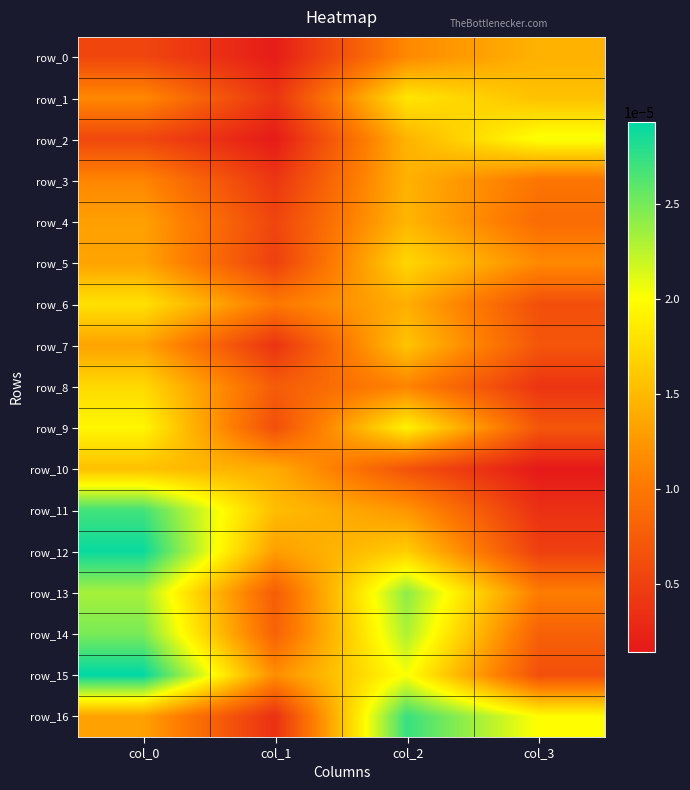

How many distinct data groups are displayed?

17